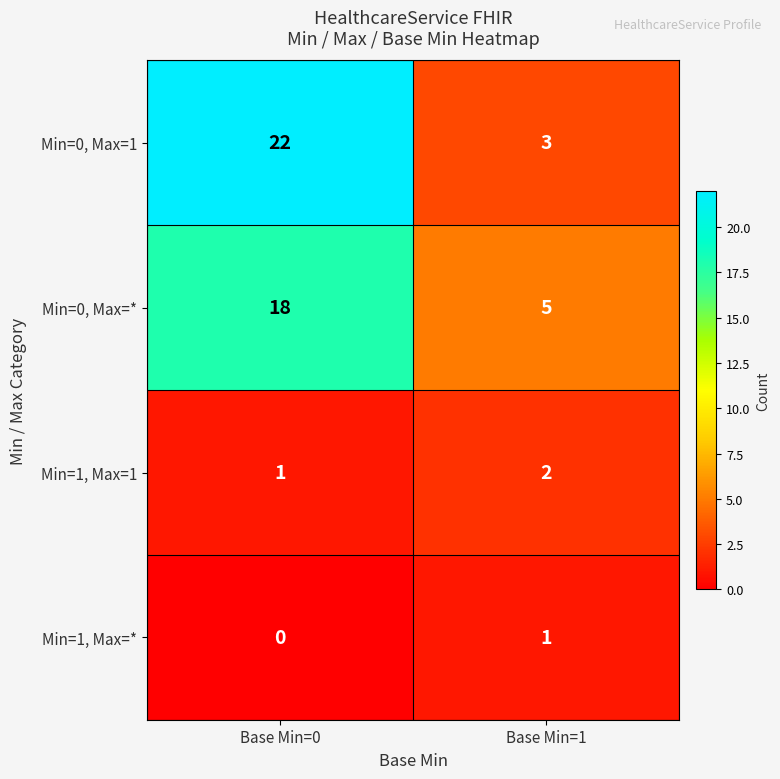

What is the spread (max minus min) of values at Base Min=0?

22